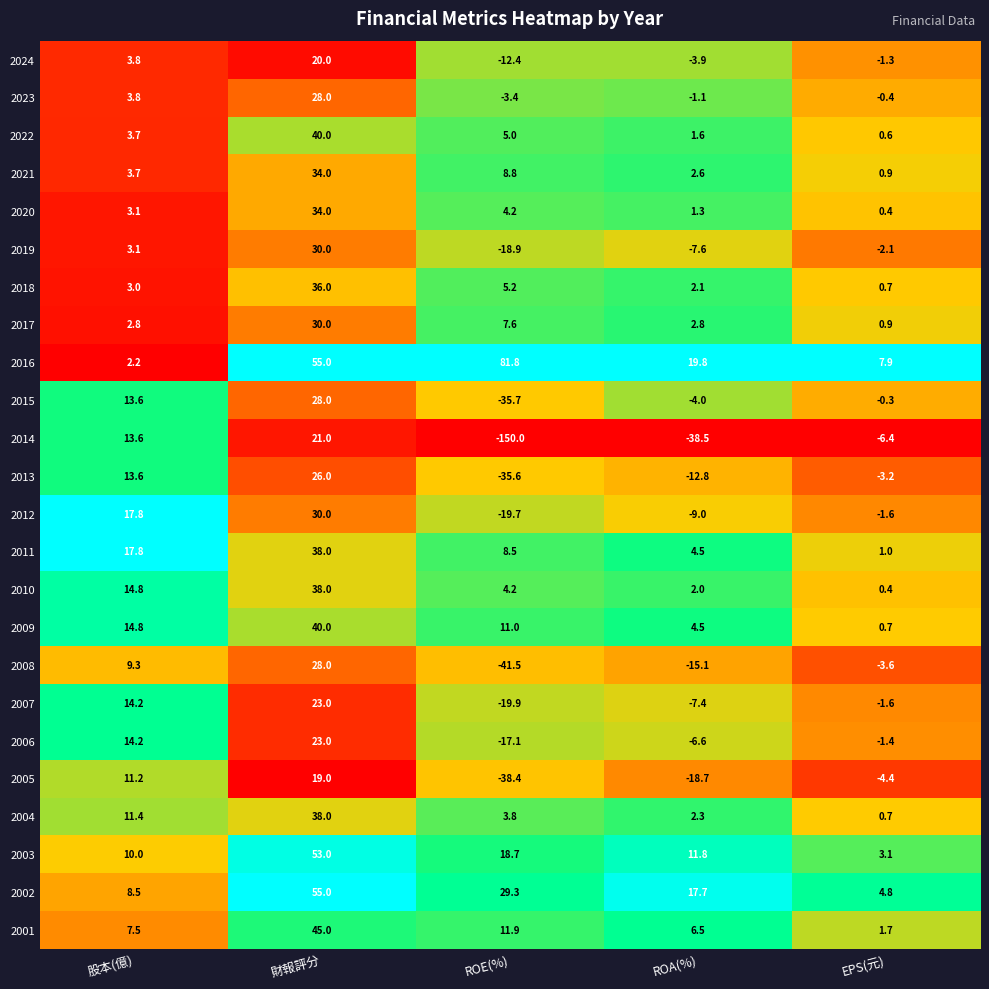

What is the sum of the 2006 values at EPS(元) and ROA(%)?

-8.0